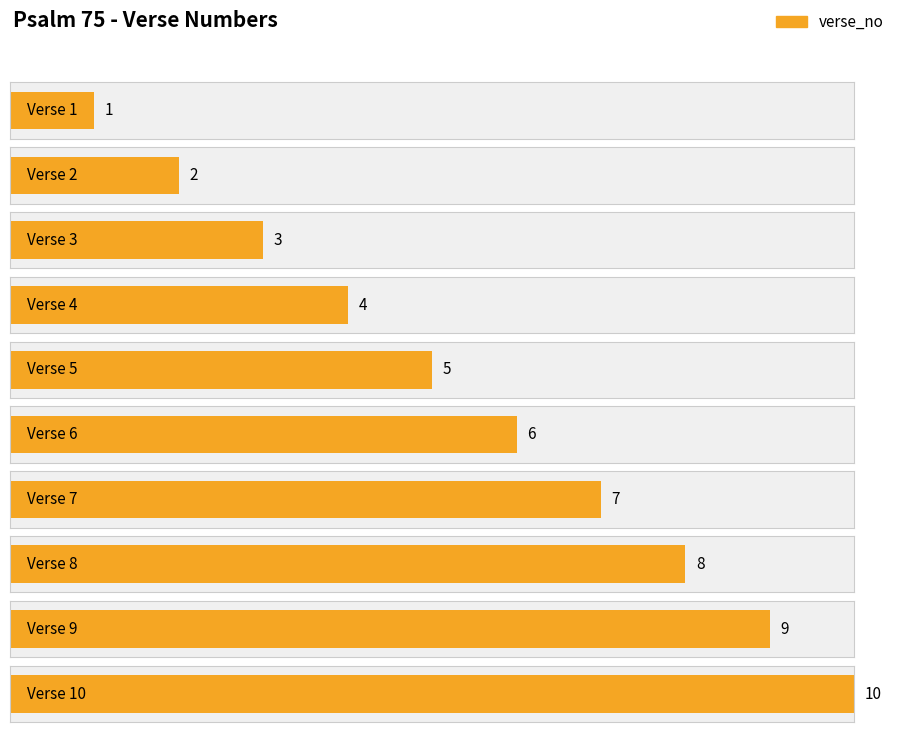

Reading left to right, extract all data points from this chart.

Verse 1=1	Verse 2=2	Verse 3=3	Verse 4=4	Verse 5=5	Verse 6=6	Verse 7=7	Verse 8=8	Verse 9=9	Verse 10=10